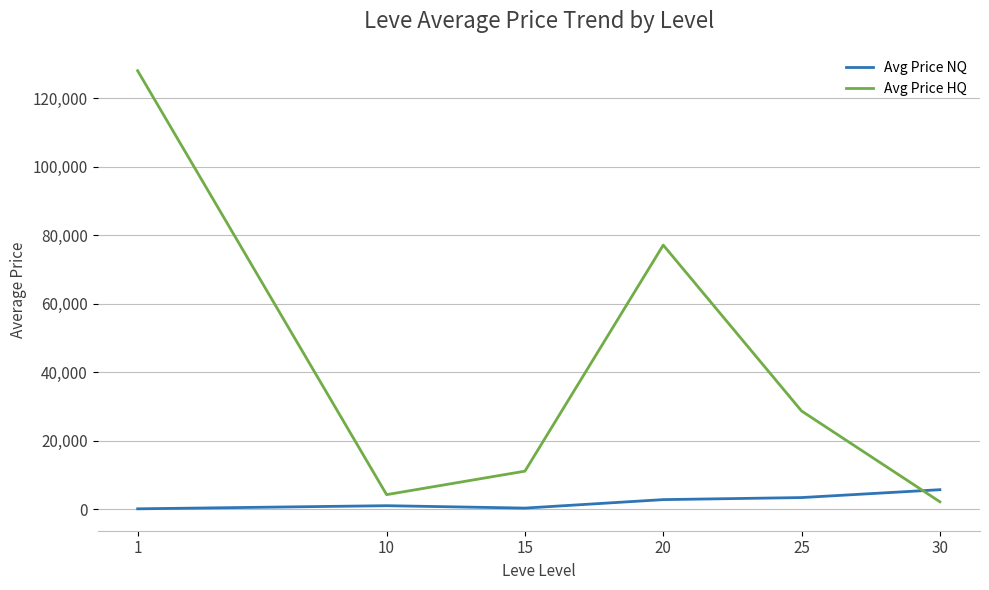

What is the maximum value for Avg Price NQ?

5746.6